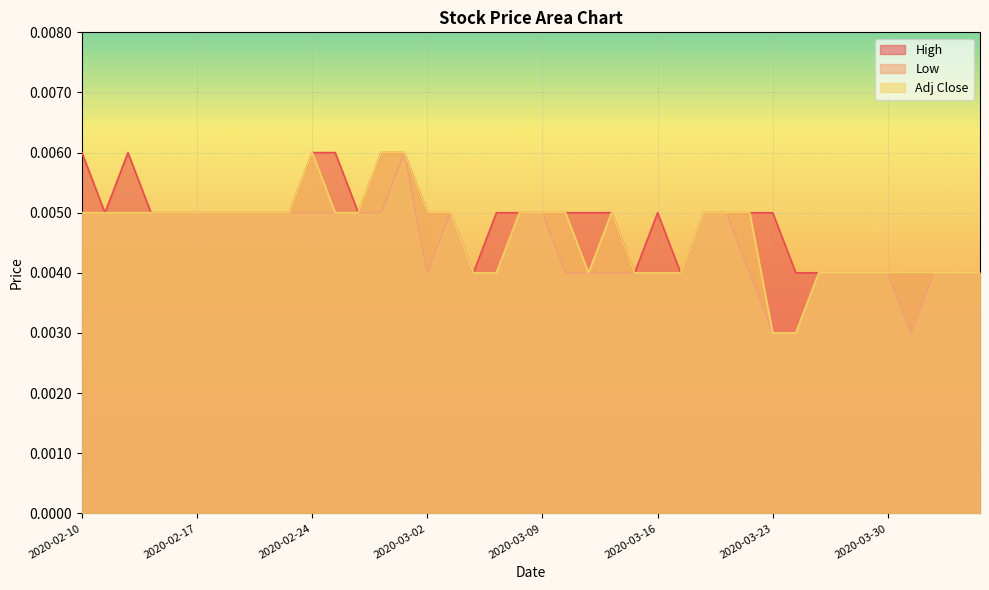

Is the value of High at 2020-02-25 greater than the value of Low at 2020-03-11?

Yes